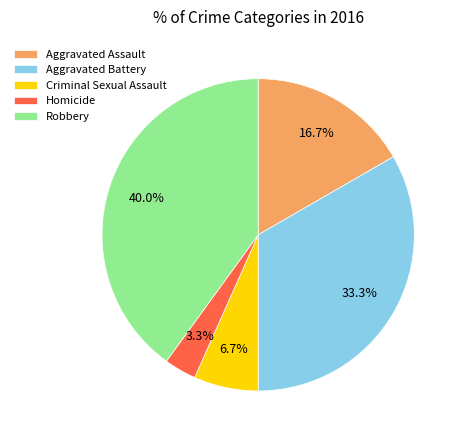

Do Aggravated Assault and Criminal Sexual Assault together represent more than half of the pie?

No